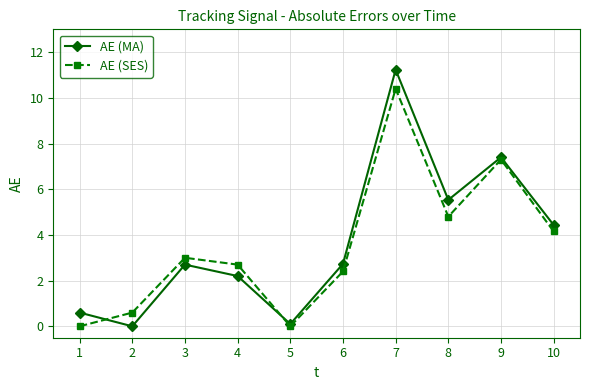

What is the approximate value of AE (SES) at 9?

7.3